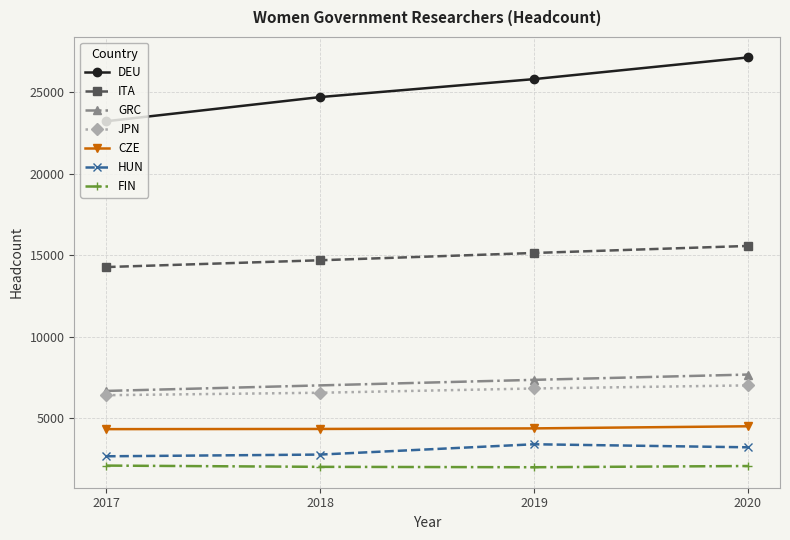

At which label does DEU reach its minimum?

2017